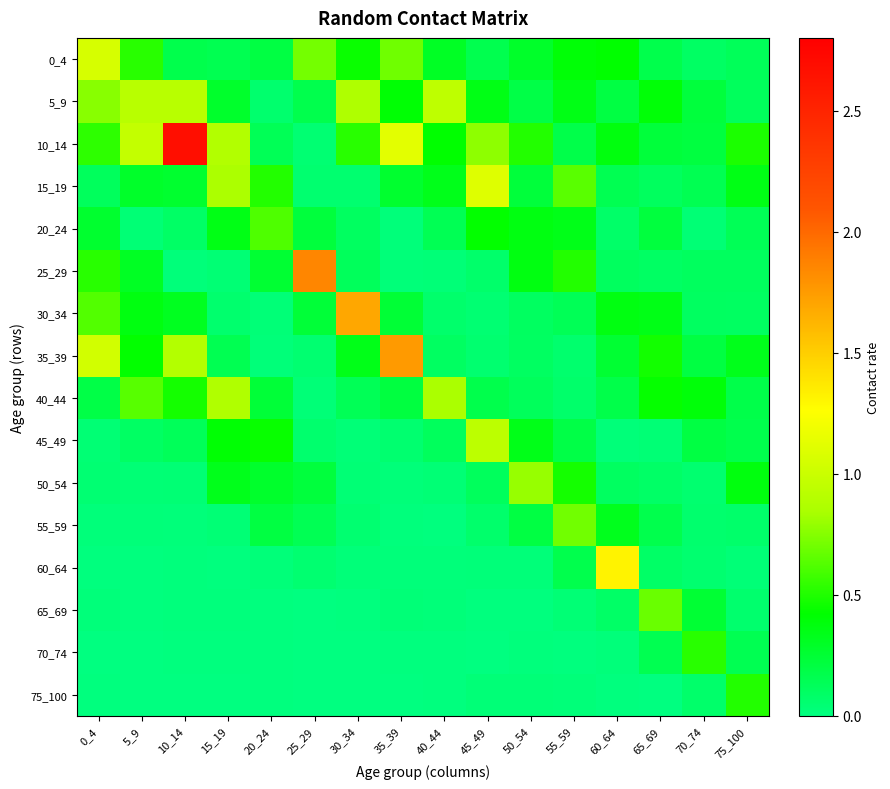

Rank the series at 40_44 from lowest to highest value.

75_100, 70_74, 55_59, 60_64, 65_69, 25_29, 50_54, 30_34, 35_39, 45_49, 20_24, 0_4, 15_19, 10_14, 40_44, 5_9